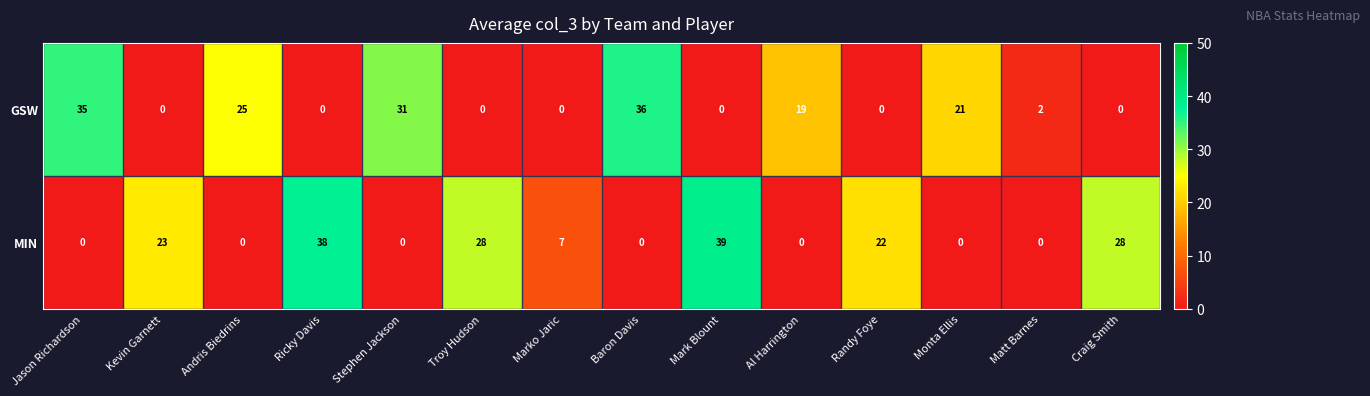

Between Stephen Jackson and Baron Davis, which series saw the biggest shift?

GSW